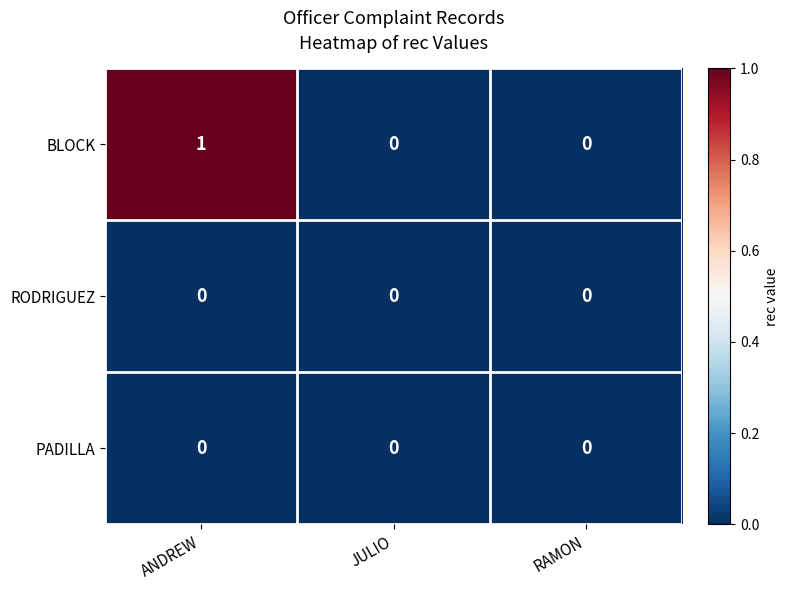

True or false: RODRIGUEZ has a value of 0 at JULIO.

True